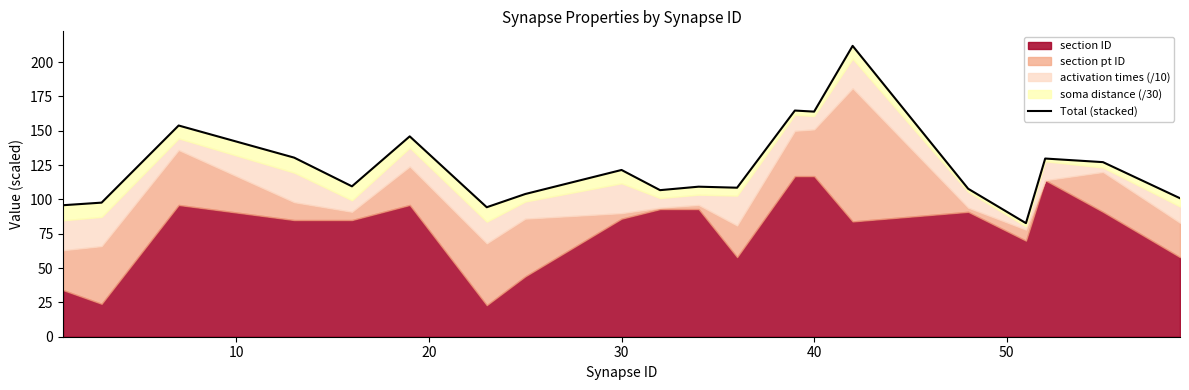

What is the average value?

123.3